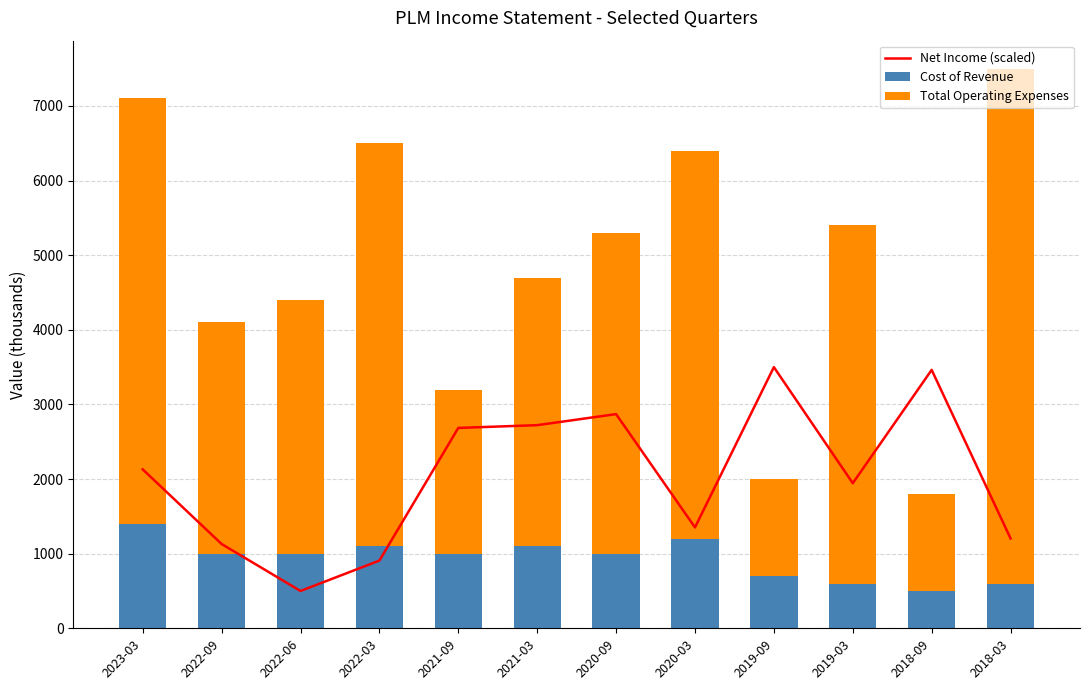

How many groups of bars are there?

12